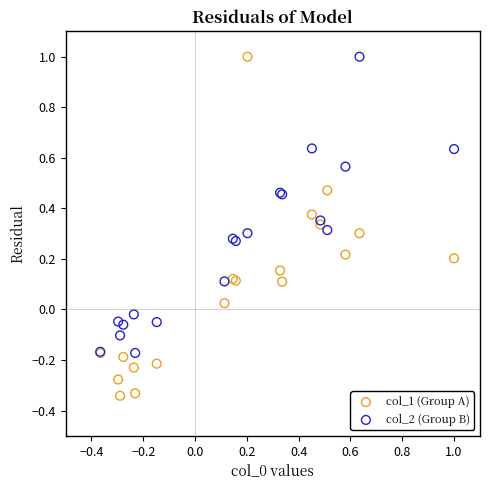

What is the X range (max minus min) for the scatter plot?

1.4